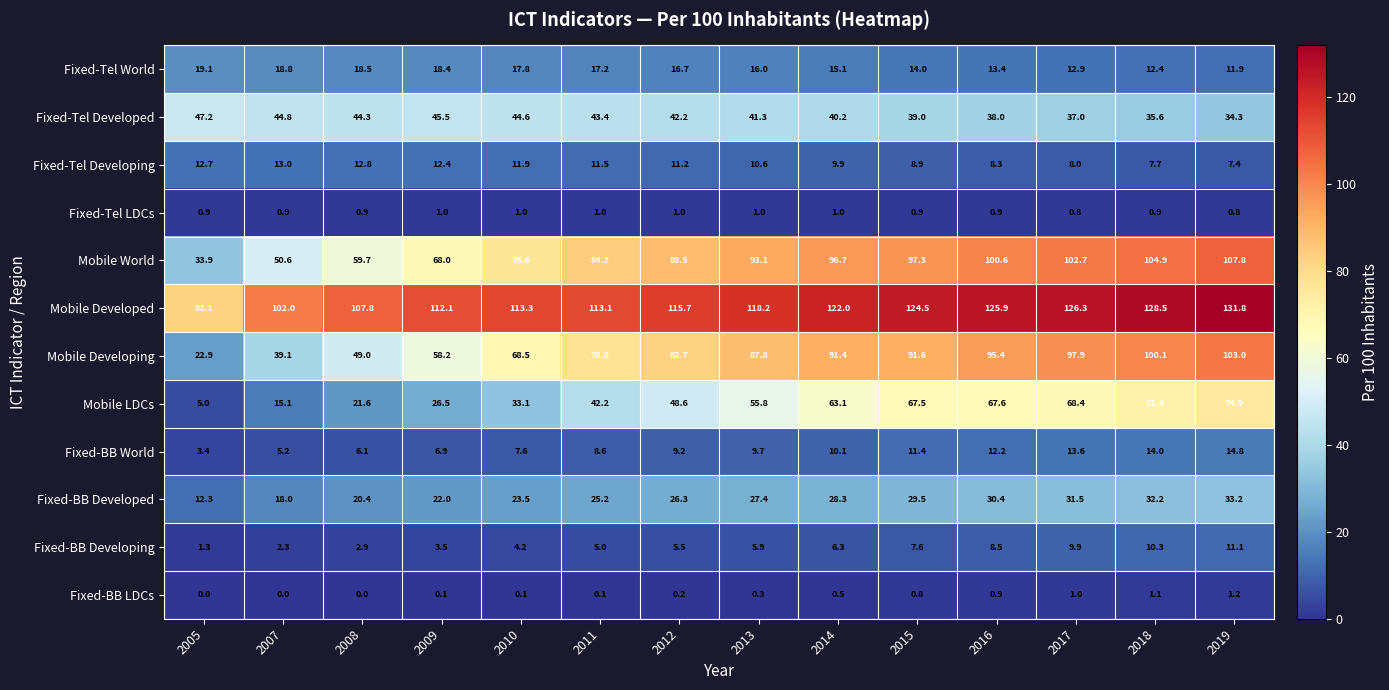

Which series has the largest range (max minus min)?

Mobile Developing